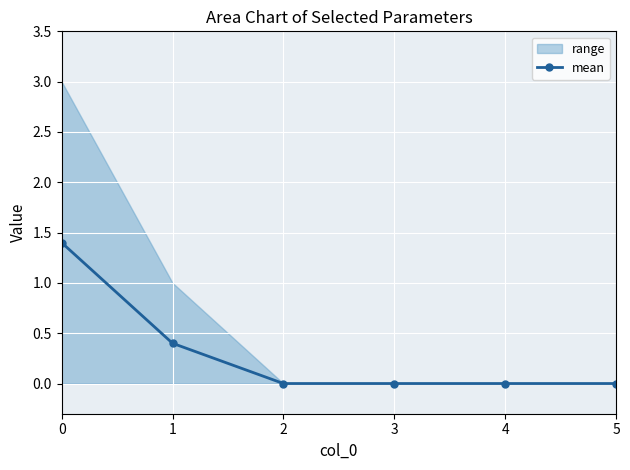

What is the sum of all values?

1.8